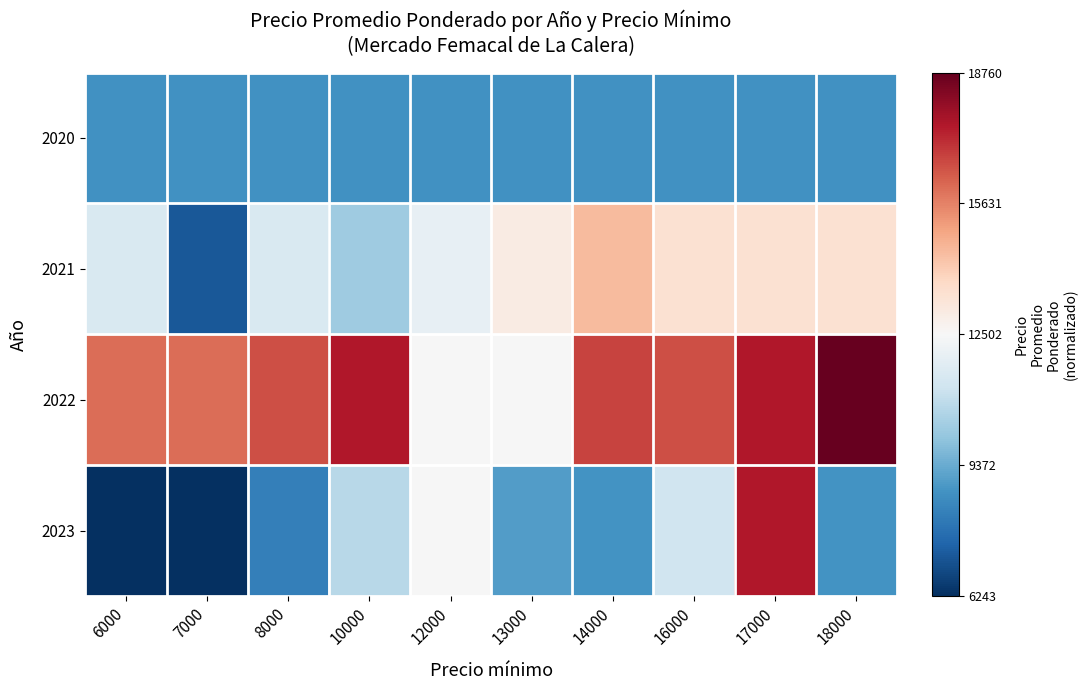

How many distinct data groups are displayed?

4